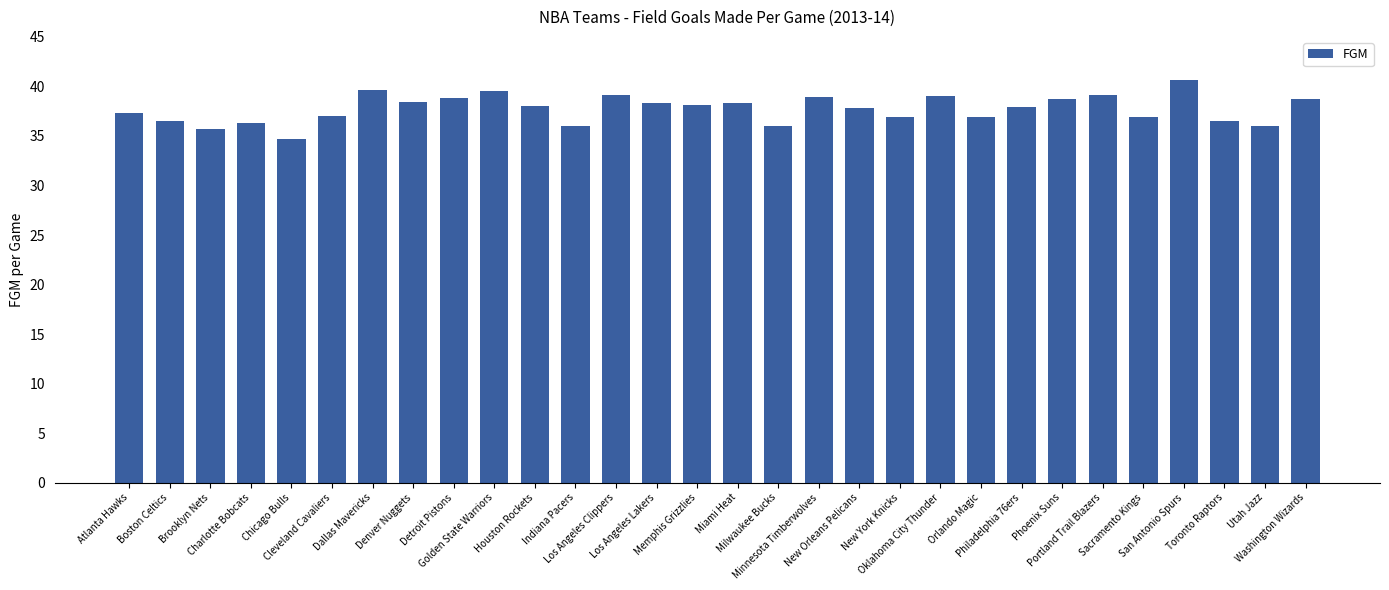

What is the value of the 3rd bar from the left?

35.7